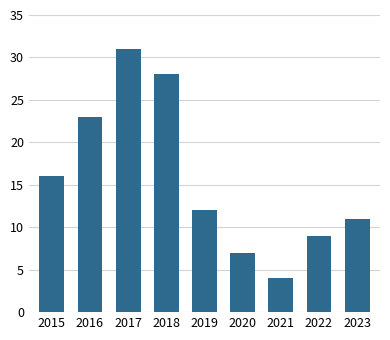

Reading right to left, transcribe all the data shown in this chart.

11	9	4	7	12	28	31	23	16